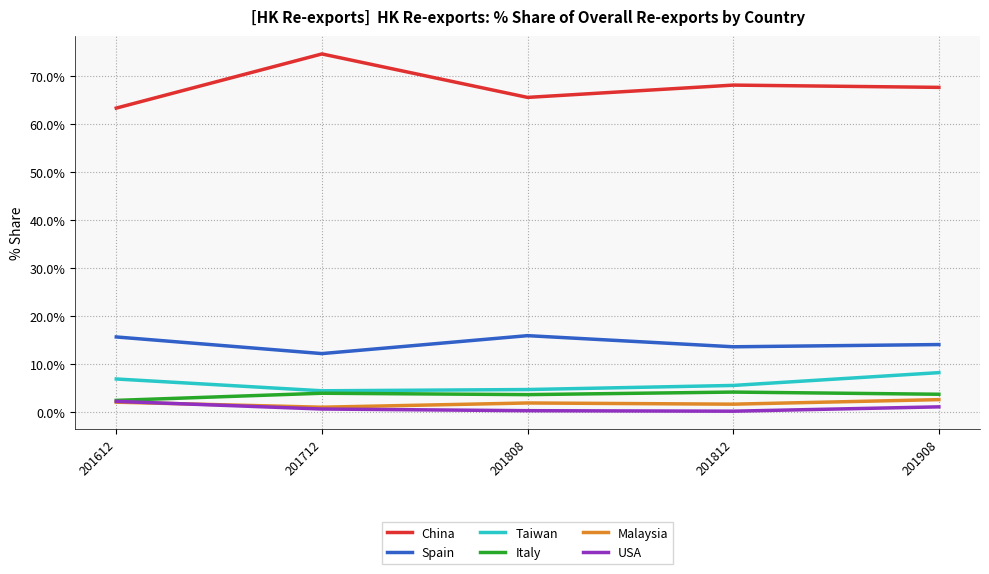

Which series changed the most between 201612 and 201712?

China